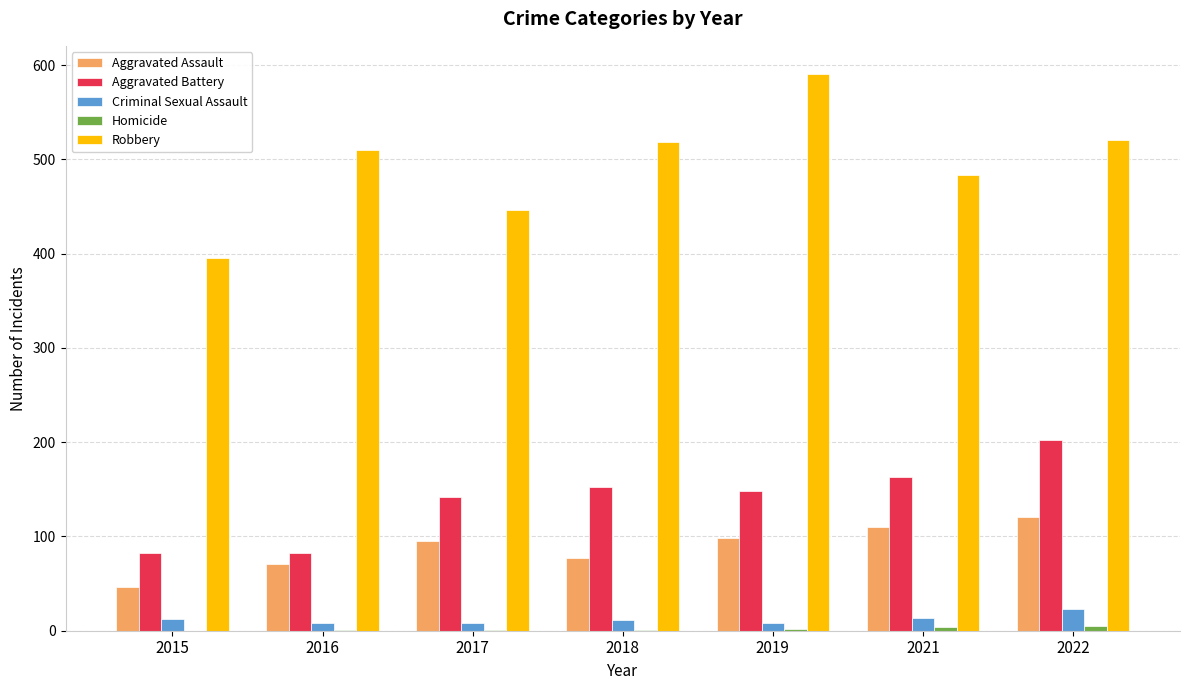

Which series changed the most between 2017 and 2019?

Robbery